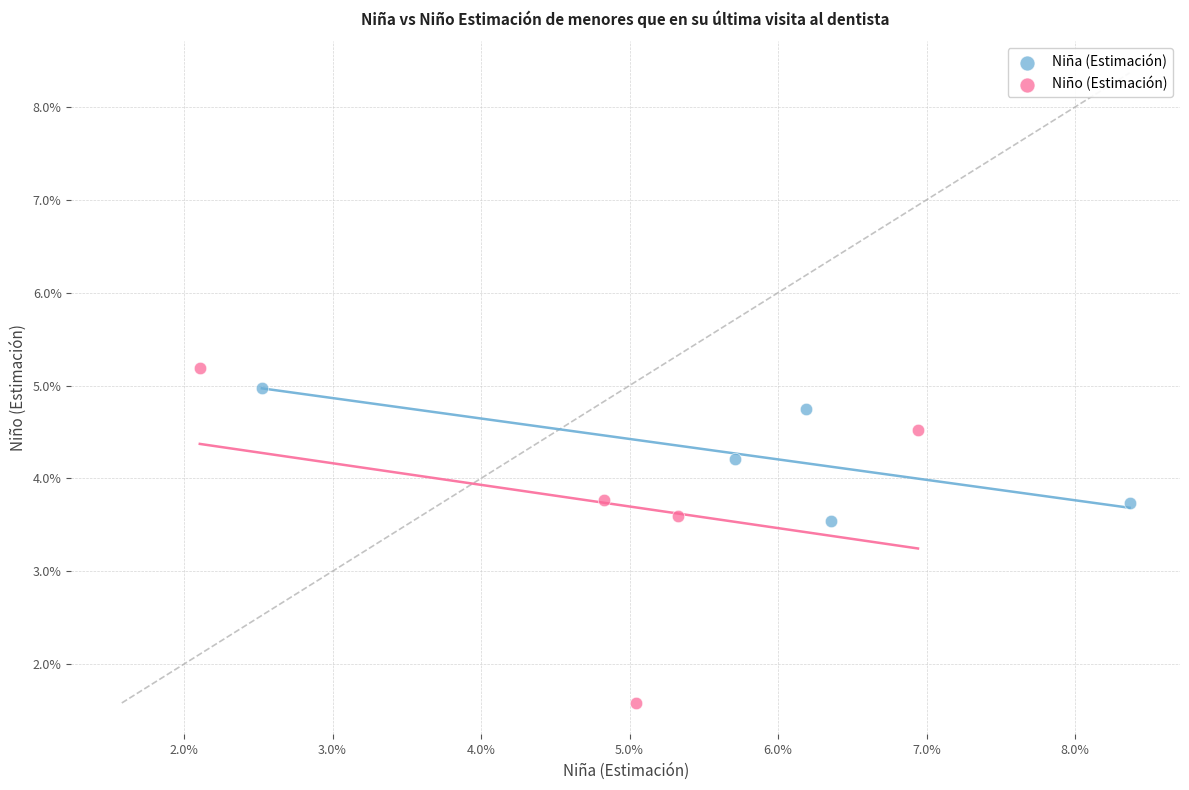

Which series contains the lowest Y value?

Niño (Estimación)